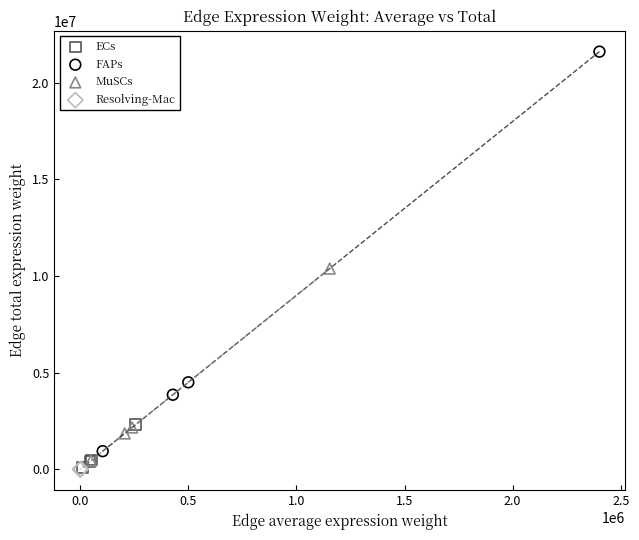

Which series contains the highest Y value?

FAPs